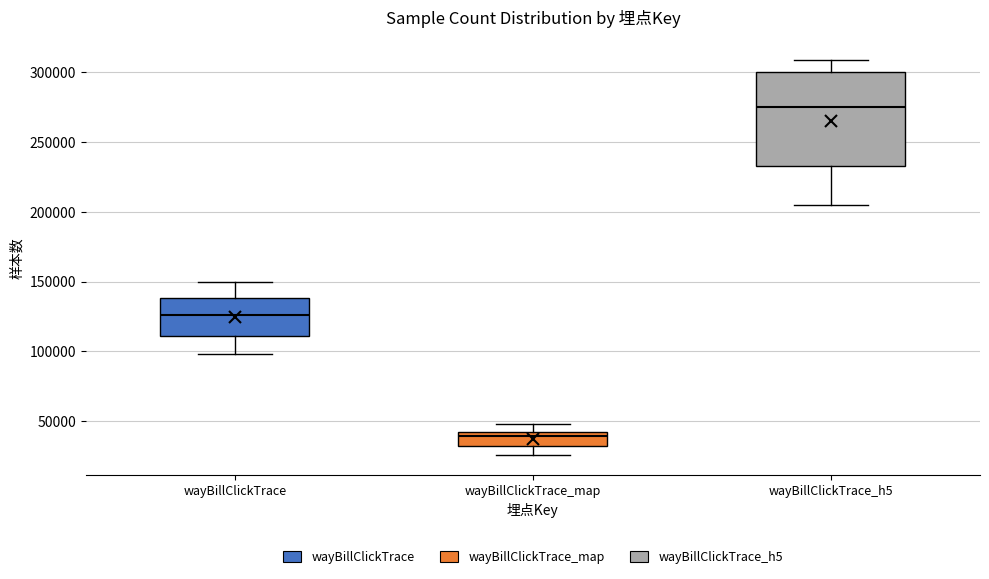

Reading left to right, read every box against the y-axis: the position of its median line, the range the box covers, and the ends of its whiskers. The values are not printed on the chart, so give them approximately, as read against the axis.

wayBillClickTrace: median 125000, box 110000 to 140000, whiskers 100000 to 150000
wayBillClickTrace_map: median 40000 (just below the box's upper edge), box 30000 to 40000, whiskers 25000 to 50000
wayBillClickTrace_h5: median 275000, box 235000 to 300000, whiskers 205000 to 310000